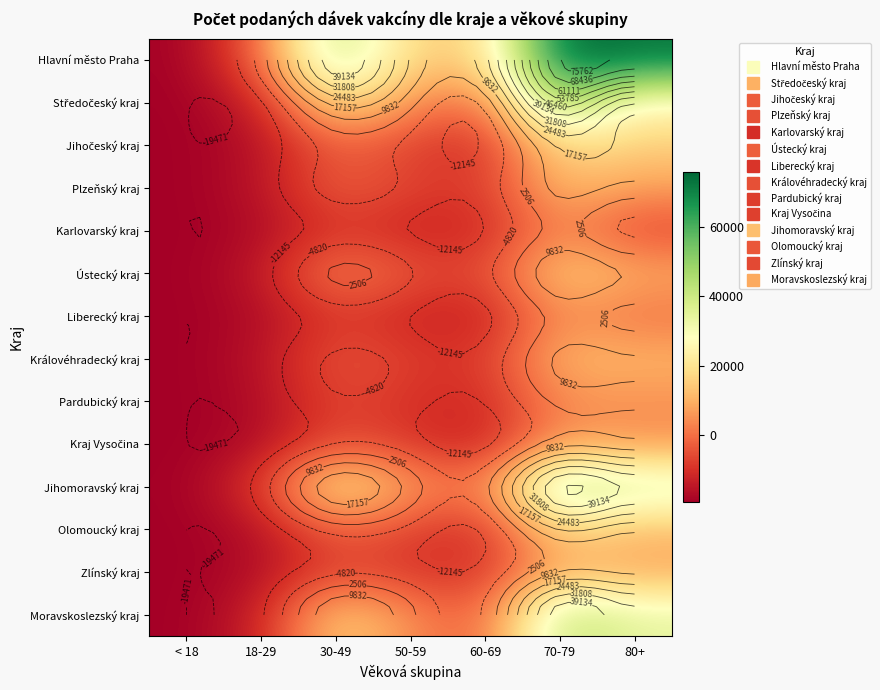

Is it true that Kraj Vysočina equals 5327.1 at 80+?

True